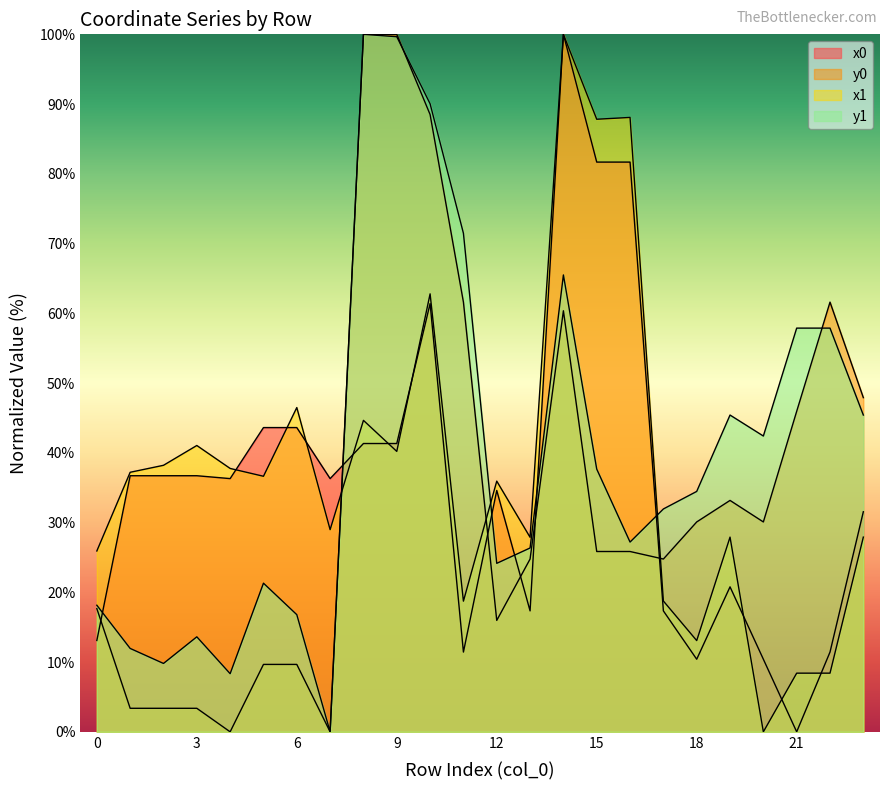

Which series ends up on top after the final intersection of y1 and x0?

y1